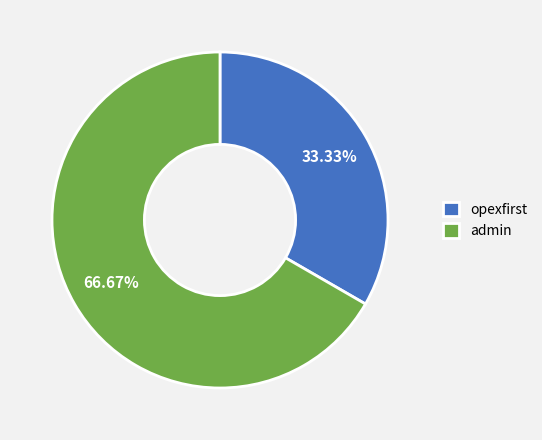

To the nearest percent, what is the combined percentage of opexfirst and admin?

100%